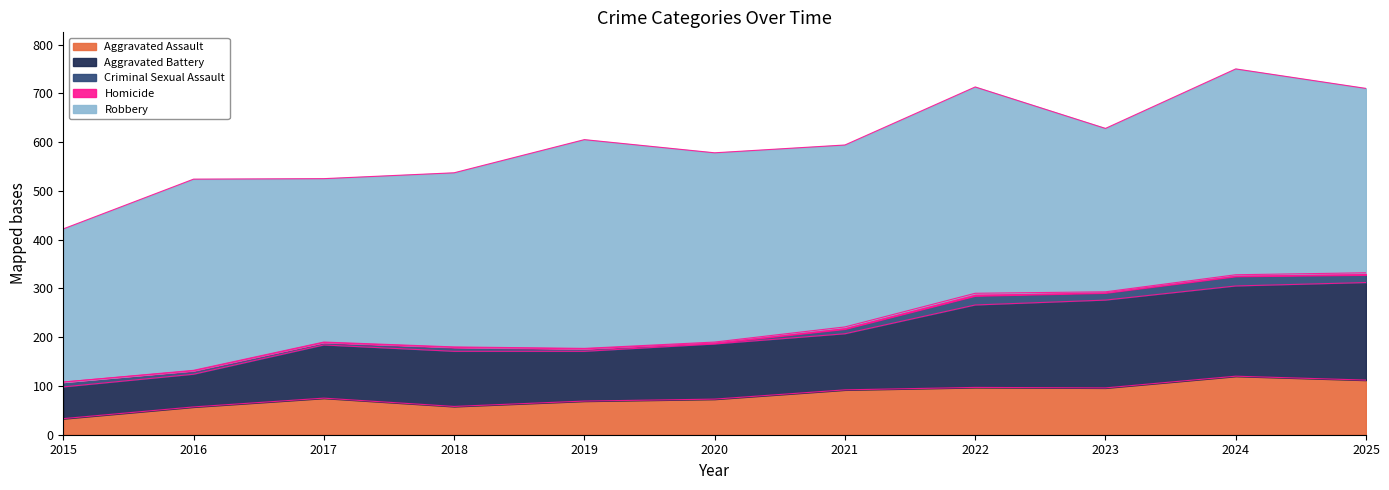

What is the total value across all series at 2022?

713